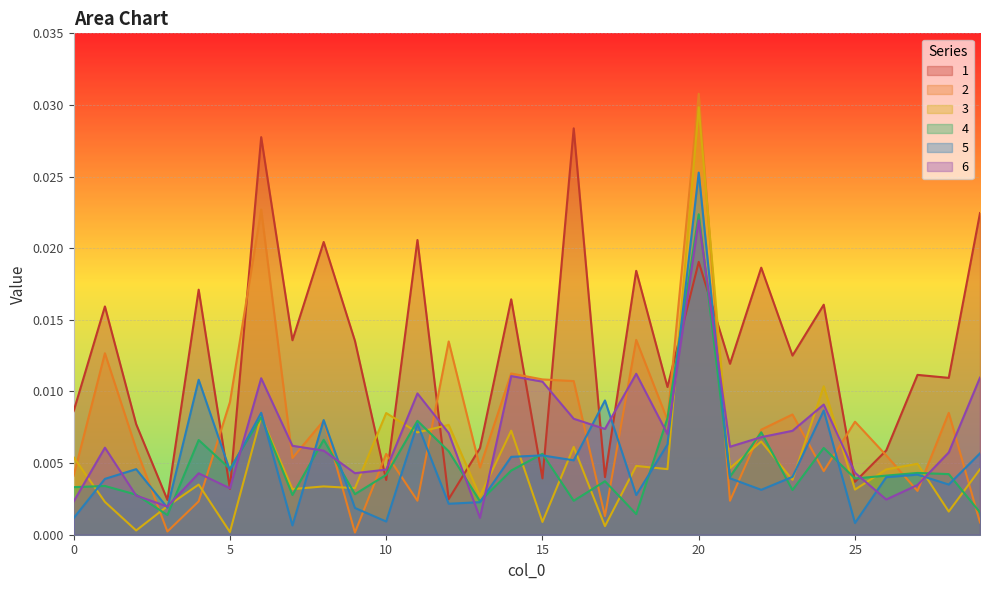

Is the value of 5 at 17 greater than the value of 2 at 28?

Yes